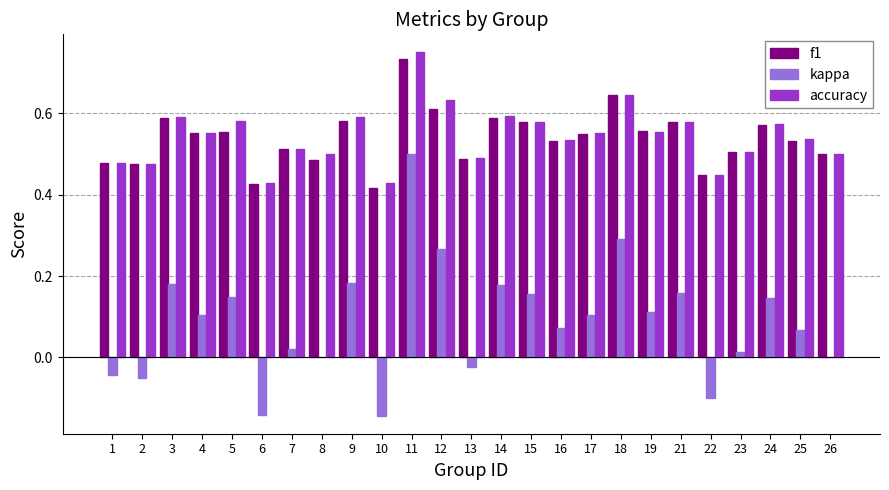

Which category has the highest value in the kappa series?

11